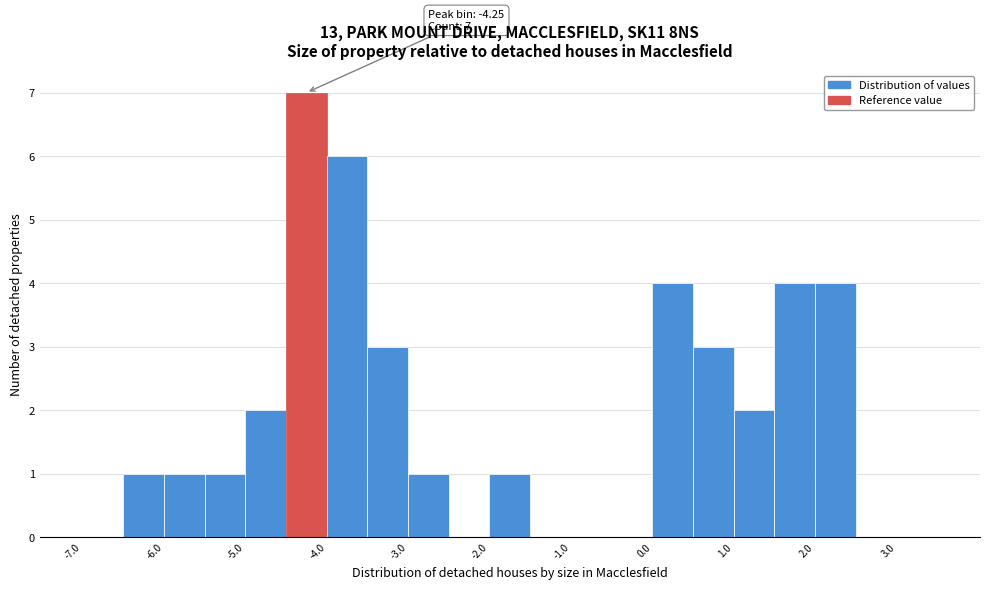

Which range on the x-axis has the tallest bar?

-4.5 to -4.0